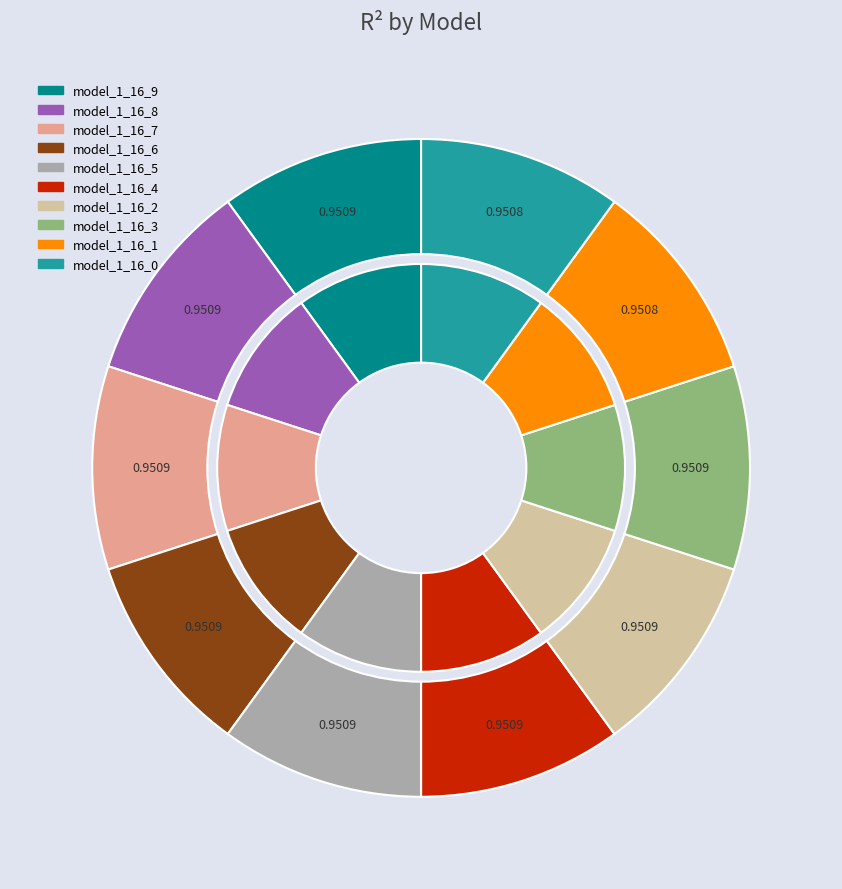

What percentage is the model_1_16_0 slice, to the nearest percent?

10%